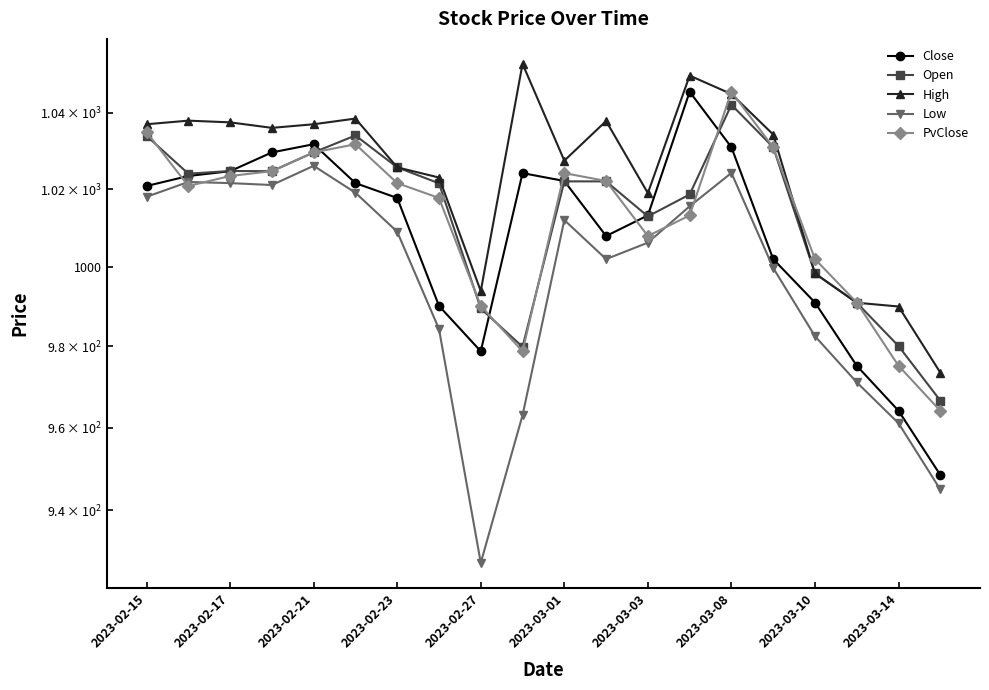

At which category is the sum across all series the highest?

2023-03-08